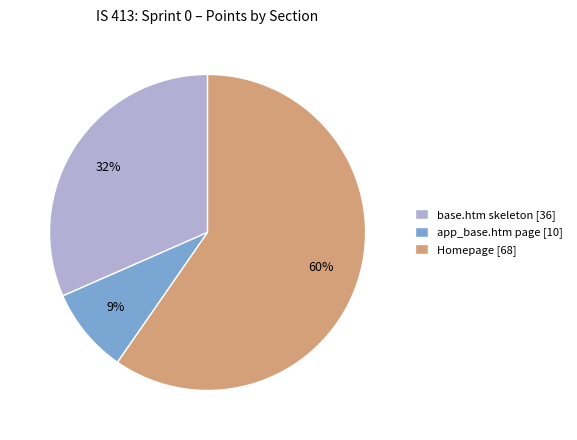

Rank the categories by value from highest to lowest.

Homepage, base.htm skeleton, app_base.htm page